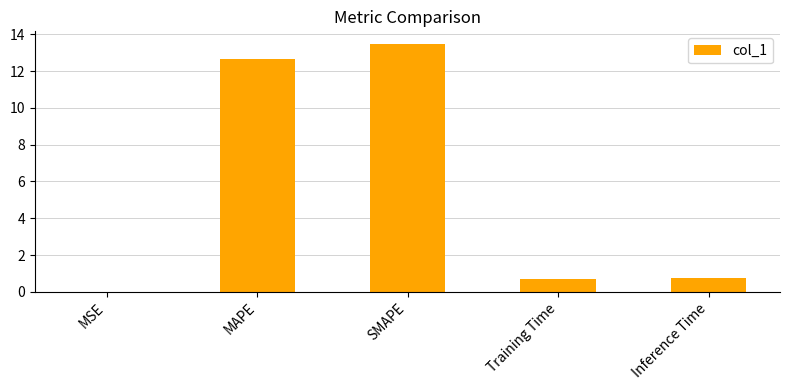

What value does the data have at MAPE?

12.6